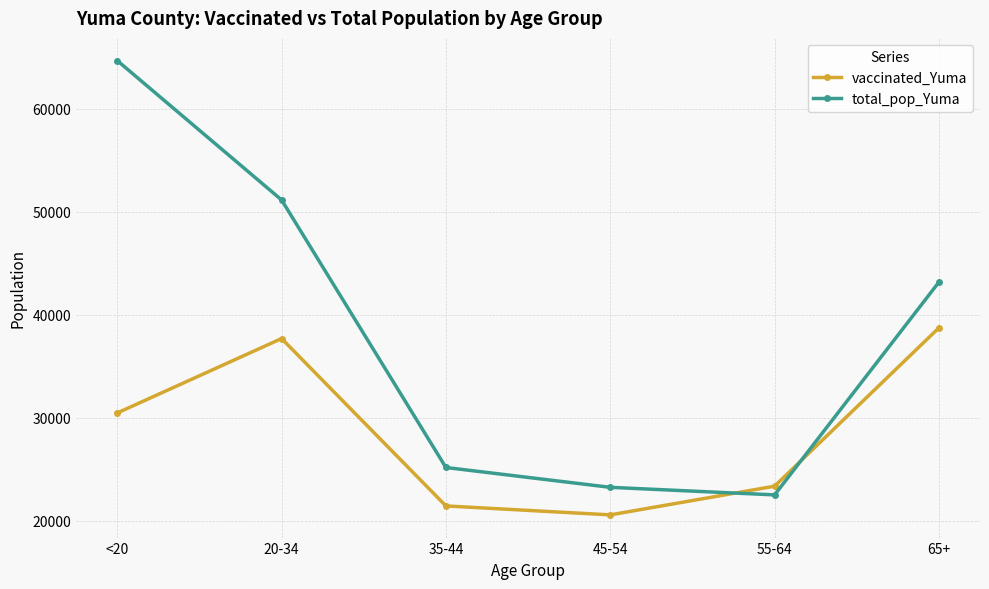

The vaccinated_Yuma series shows 23367 at 55-64. True or false?

True